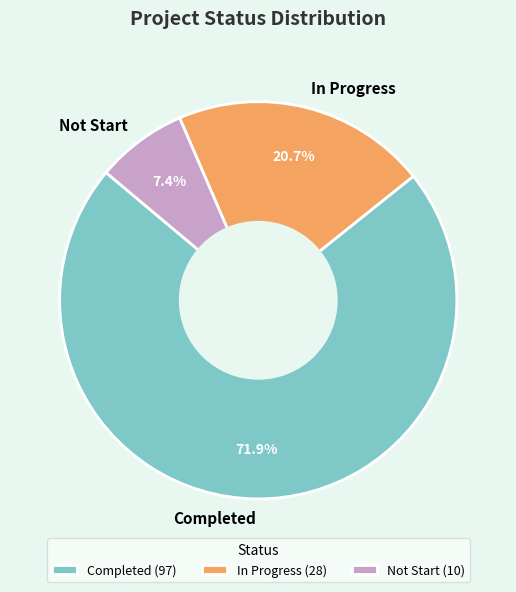

To the nearest percent, what is the difference between the Not Start and In Progress slice percentages?

13%